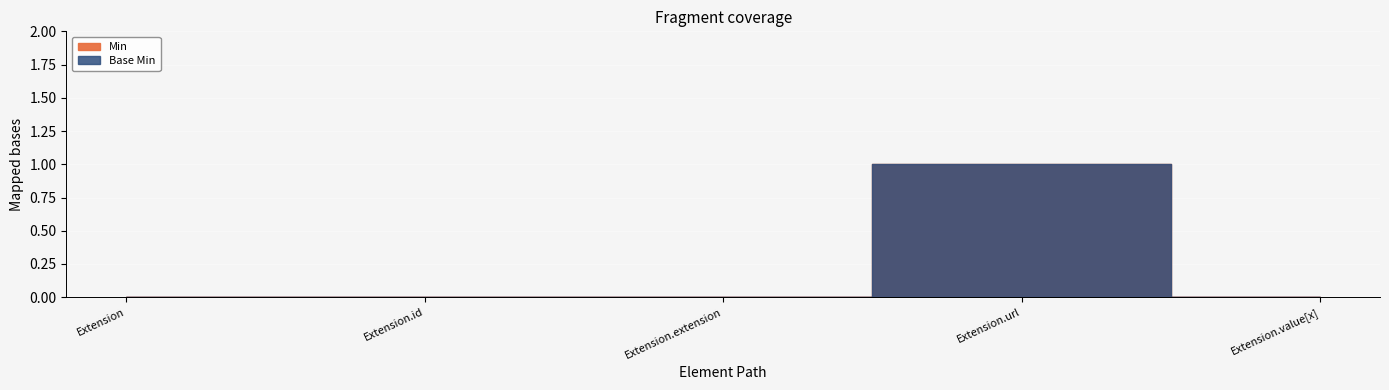

True or false: Min has more than 1 interior local peaks.

False